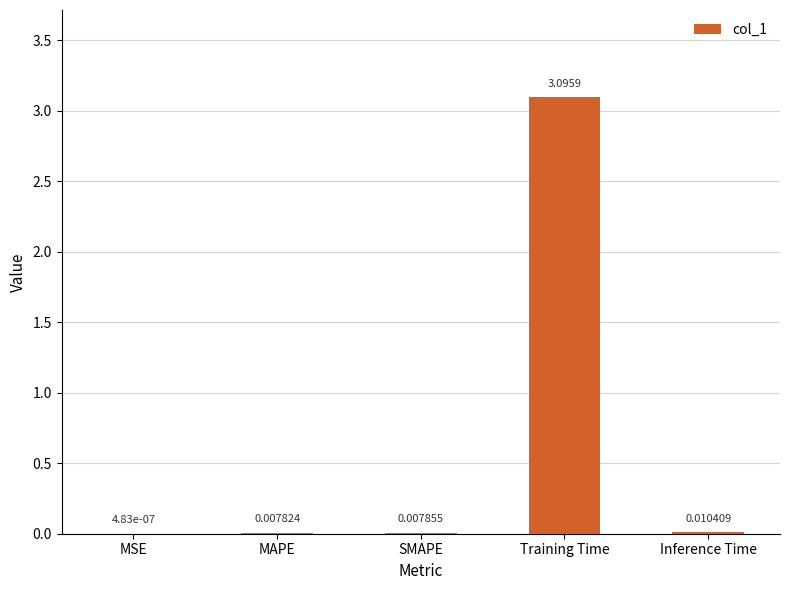

Which label corresponds to the largest value in the chart?

Training Time